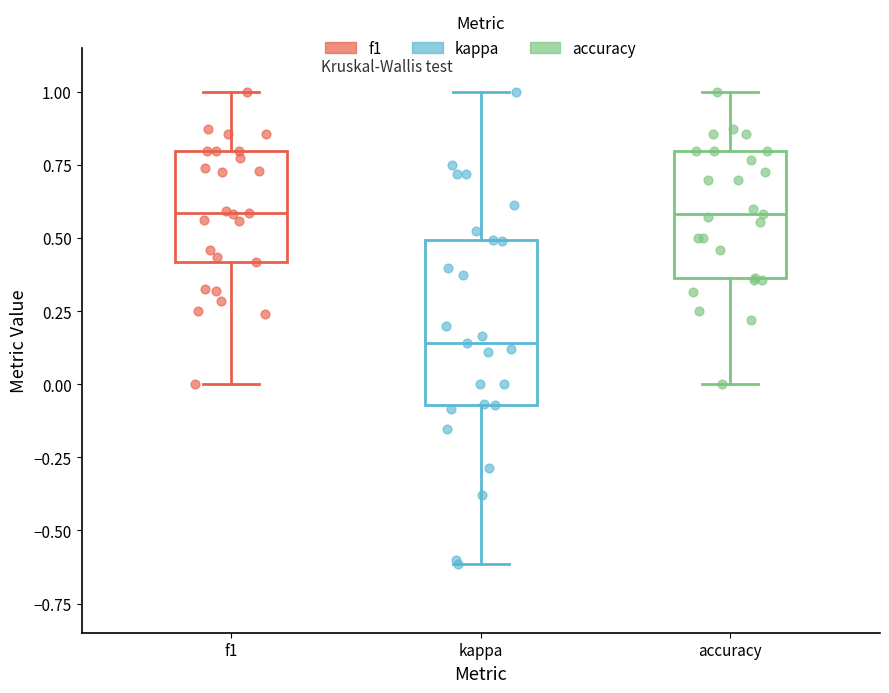

Comparing the boxes themselves (not the whiskers), which one is the tallest?

kappa